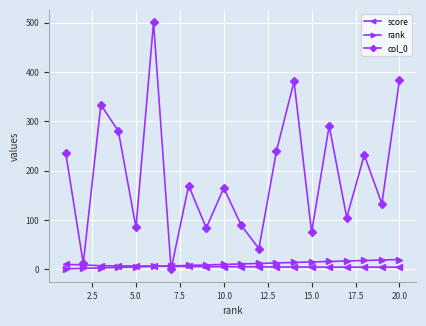

Is this an area chart (filled region under the line)?

No